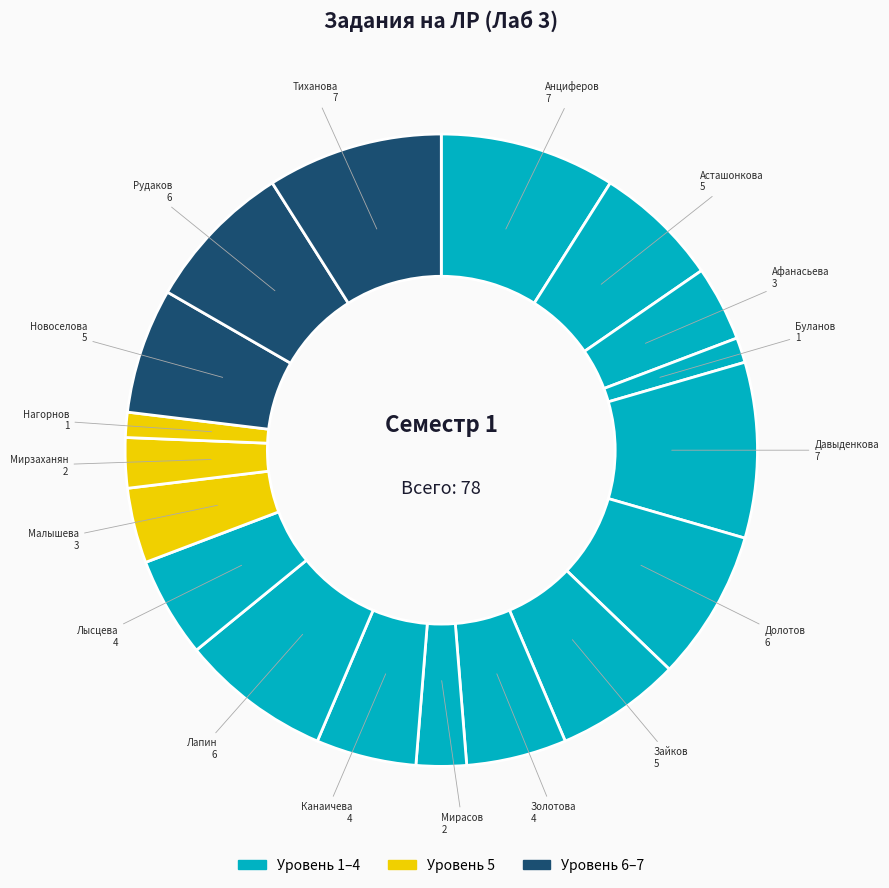

Rank the categories by value from lowest to highest.

Буланов Кирилл Алексеевич, Нагорнов Павел Дмитриевич, Мирасов Сергей Ильдарович, Мирзаханян Маргарит Геворговна, Афанасьева Юлия Васильевна, Малышева мария Андреевна, Золотова Виктория Юрьевна, Канаичева Виктория Сергеевна, Лысцева Анастасия Вячеславовна, Асташонкова Юлия Борисовна, Зайков павел Александрович, Новоселова Анастасия Александровна, Долотов Артем Андреевич, Лапин Иван Николаевич, Рудаков Владислав Юрьевич, Анциферов Виталий Сергеевич, Давыденкова Татьяна Александровна, Тиханова Юлия Сергеевна